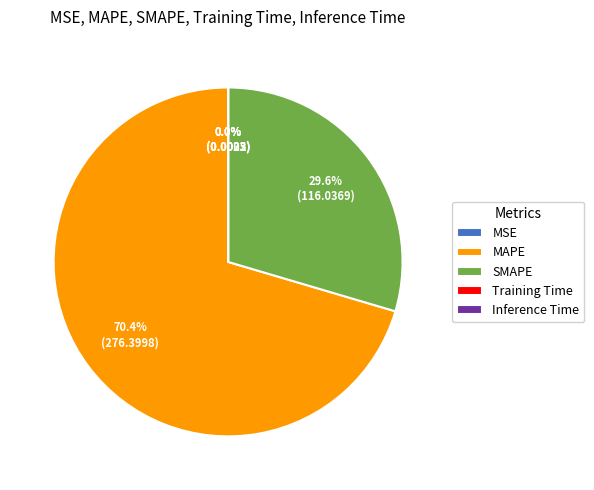

What is the majority slice?

MAPE